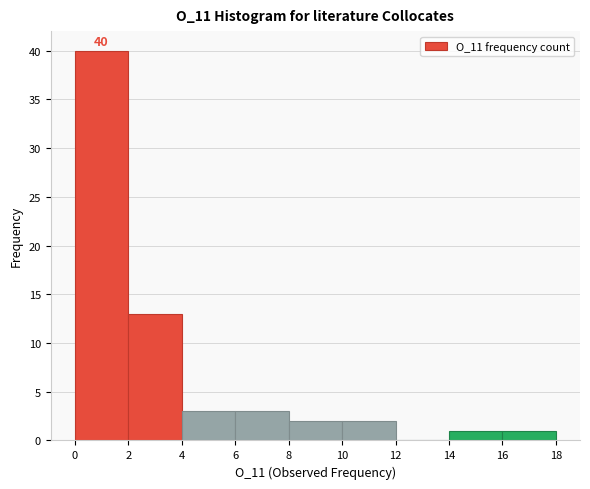

Which range on the x-axis has the tallest bar?

0 to 2